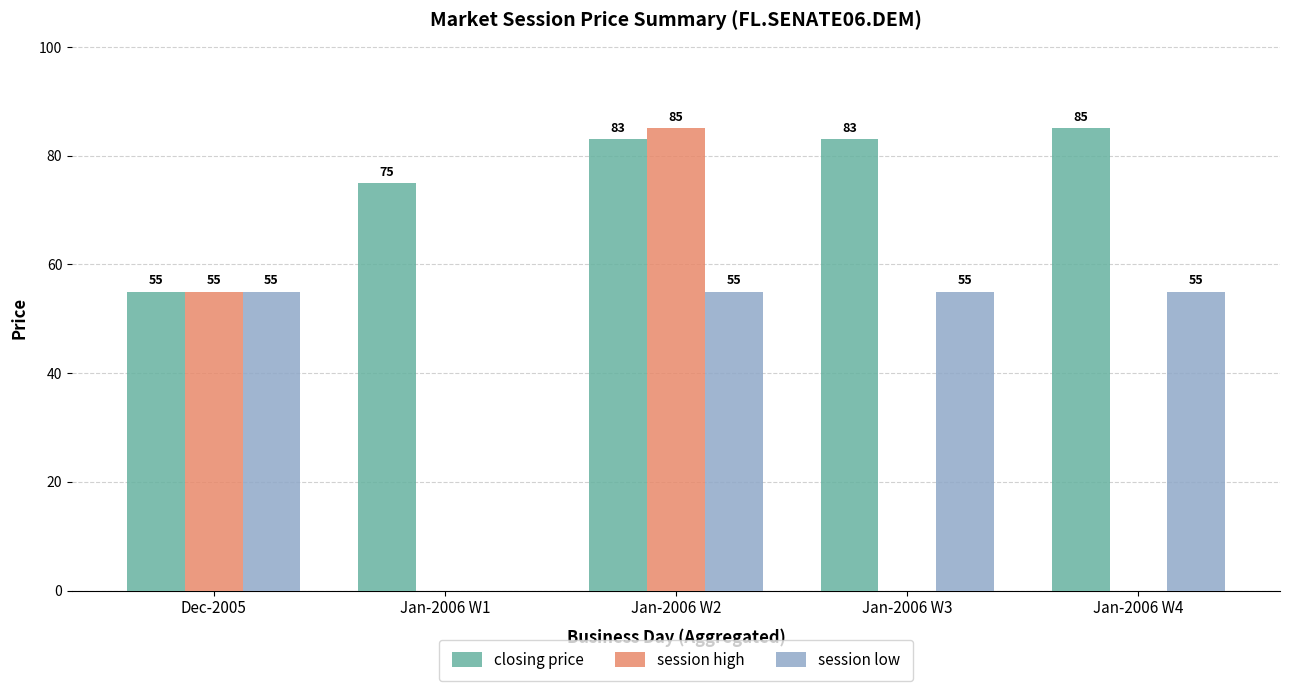

What are all the series names shown in the legend?

closing price, session high, session low